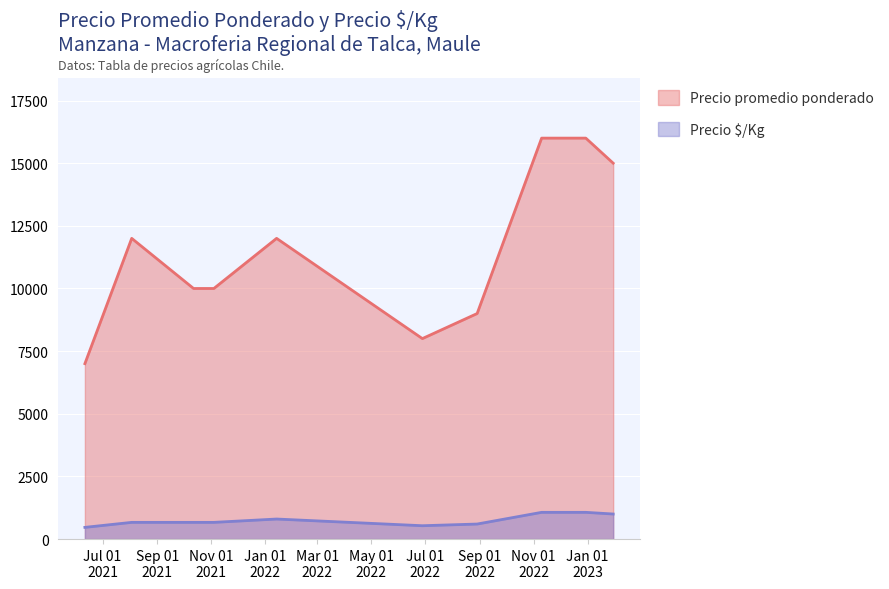

Reading right to left, list all the values displayed in this chart.

Precio promedio ponderado: 2023-01-30=15000	2022-12-30=16000	2022-11-10=16000	2022-08-29=9000	2022-06-28=8000	2022-01-14=12000	2021-11-04=10000	2021-10-29=10000	2021-10-12=10000	2021-08-03=12000	2021-06-11=7000
Precio $/Kg: 2023-01-30=1000	2022-12-30=1067	2022-11-10=1067	2022-08-29=600	2022-06-28=533	2022-01-14=800	2021-11-04=667	2021-10-29=667	2021-10-12=667	2021-08-03=667	2021-06-11=467